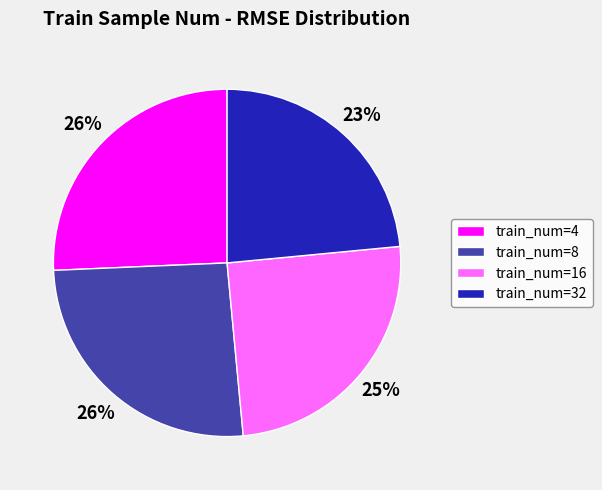

The train_num=4 slice represents 26% of the pie. True or false?

True